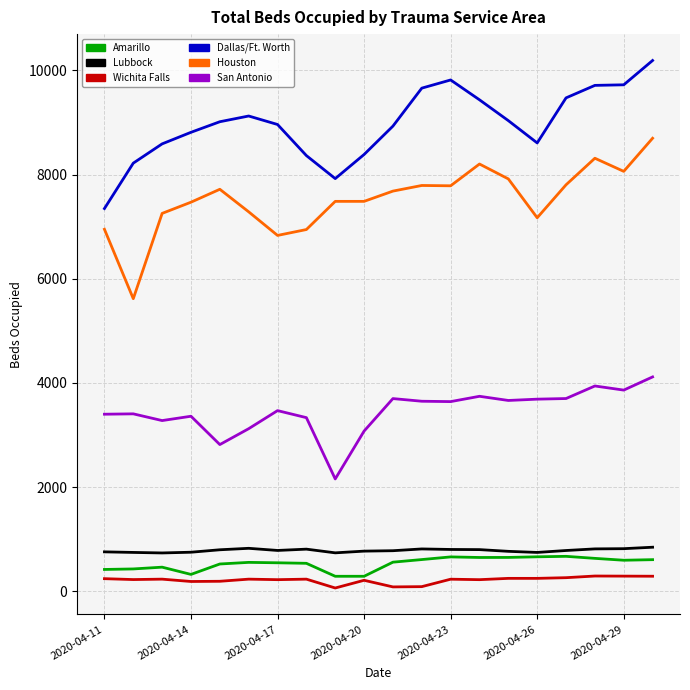

What is the lowest value of the Houston series?

5616